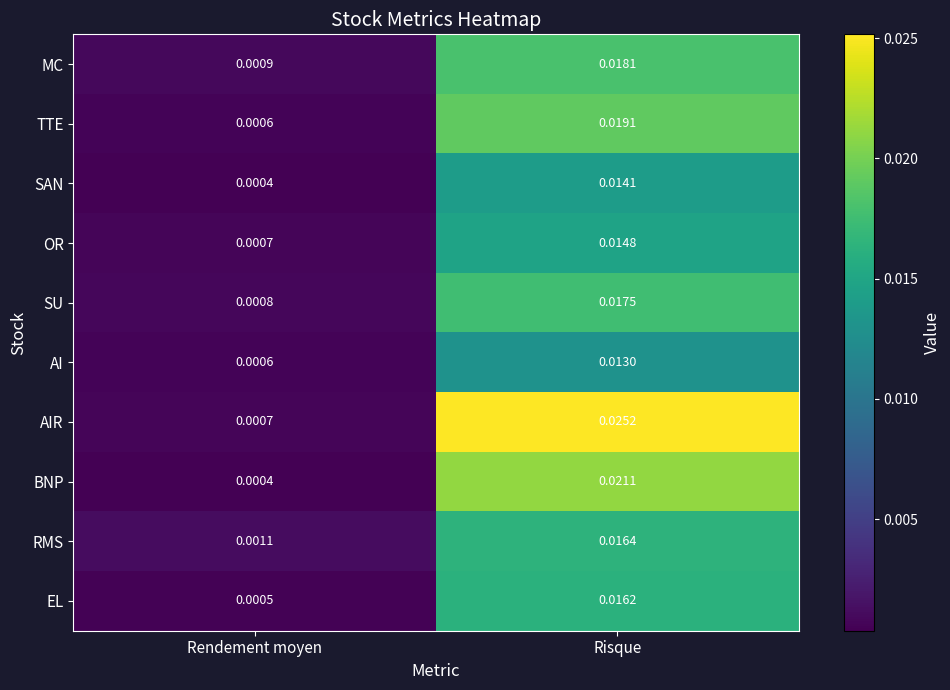

At which category is the sum across all series the highest?

Risque